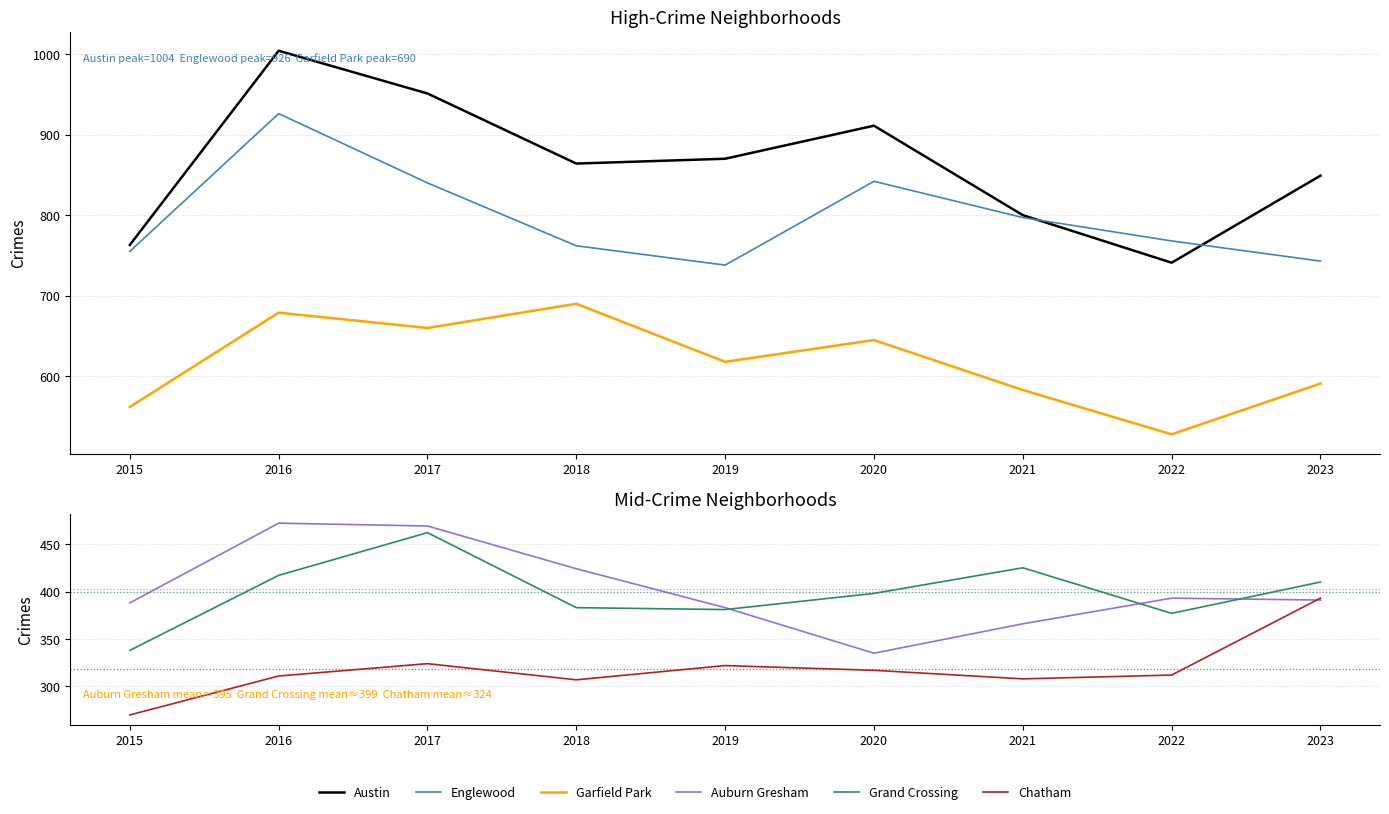

Is the value of Austin at 2021 greater than the value of Garfield Park at 2019?

Yes